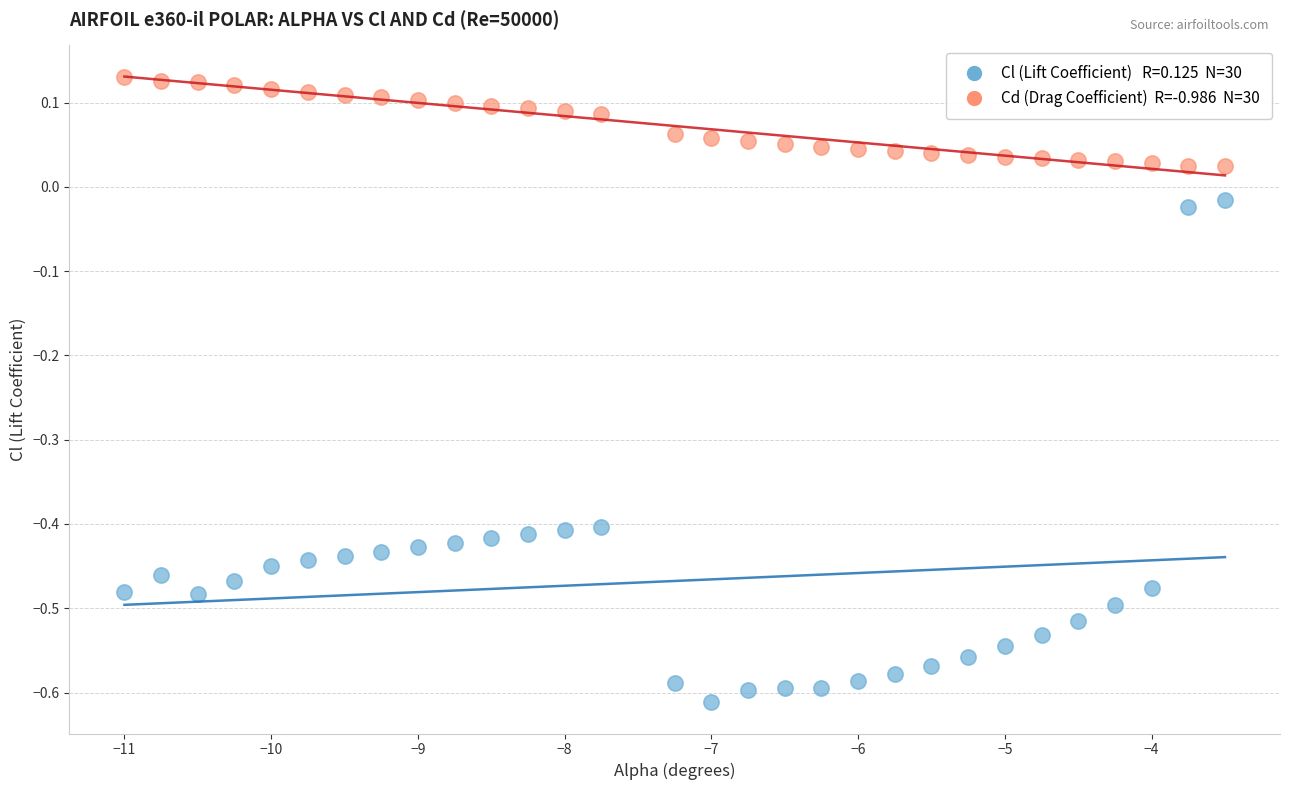

Across all data points, what is the range of Y values (max minus min)?

0.7